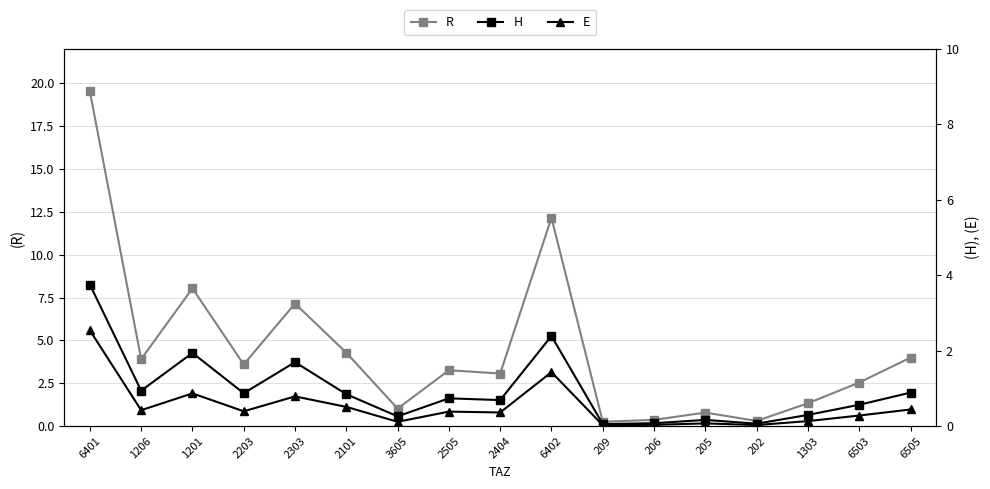

Where is the first local maximum for H?

1201